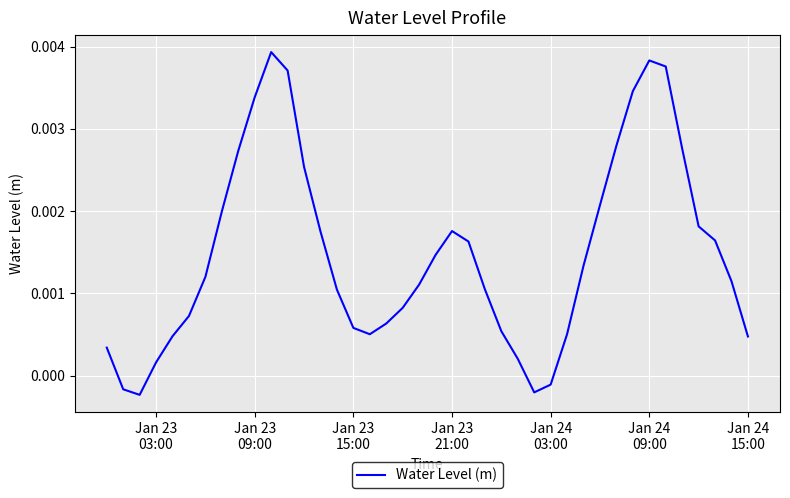

How many lines are shown in the chart?

1